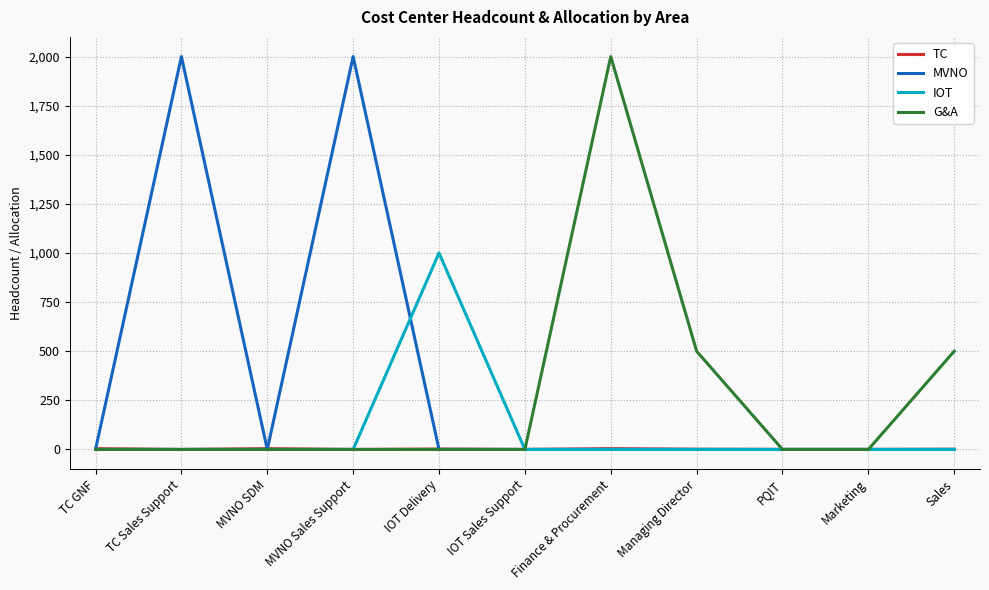

Is the value of G&A at Managing Director greater than the value of IOT at TC Sales Support?

Yes